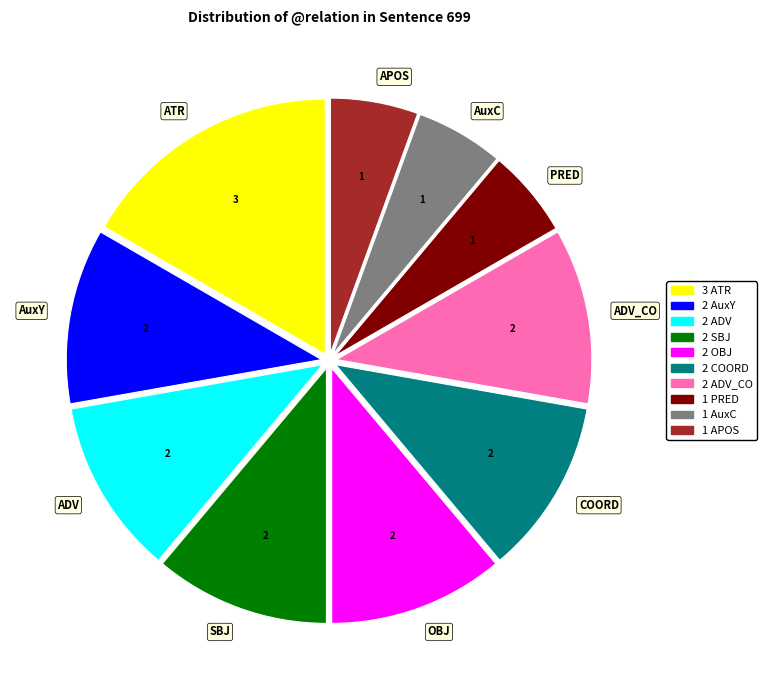

Is it true that ADV is 16% of the pie?

False